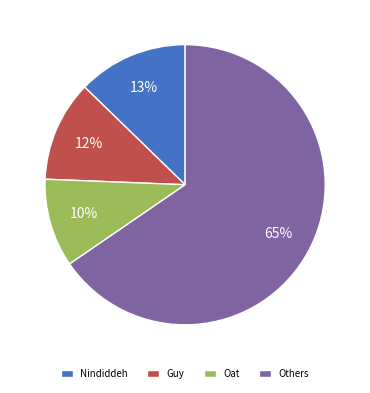

Is it true that Guy is 12% of the pie?

True